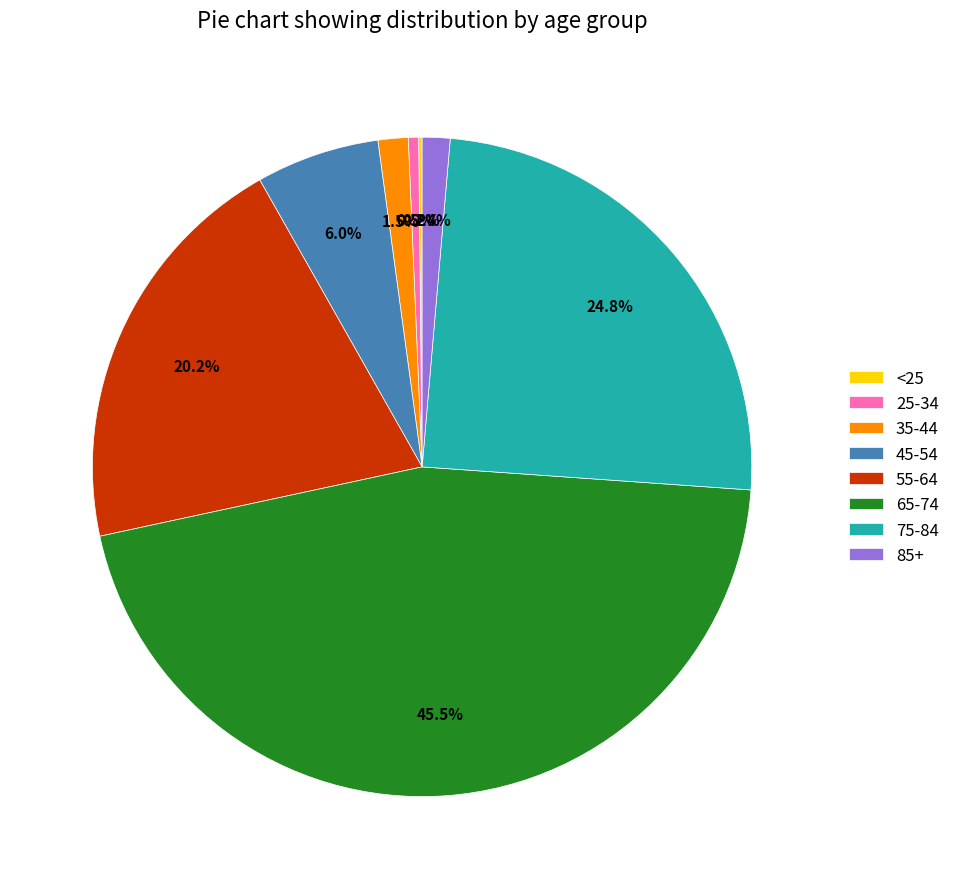

Does 55-64 account for over 50% of the chart?

No